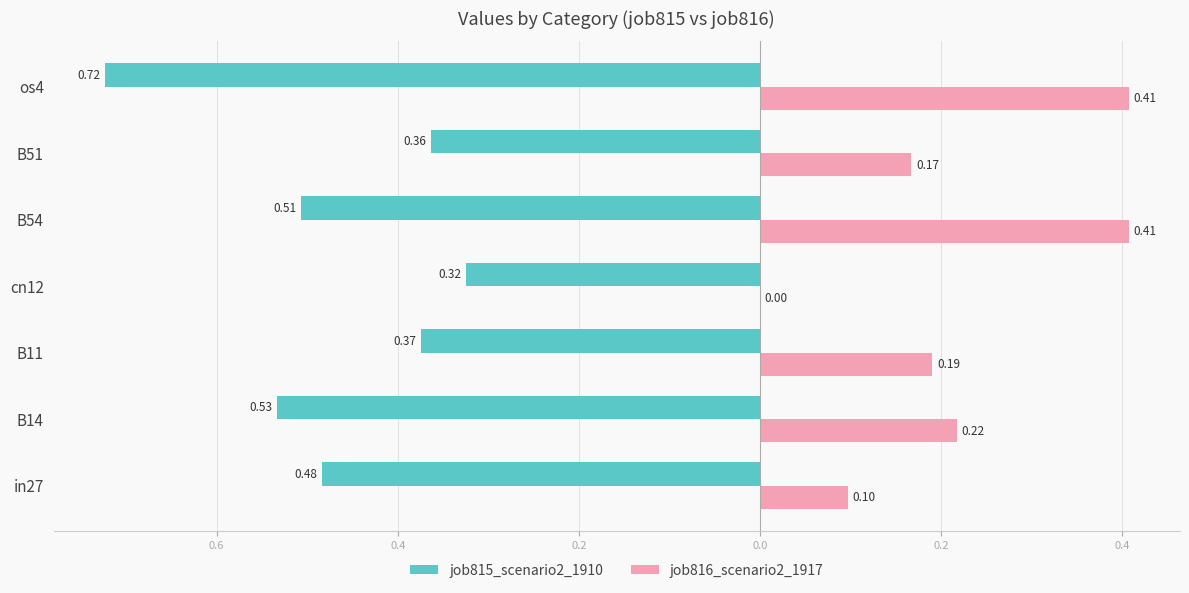

What is the difference between the maximum and minimum values in the job815_scenario2_1910 series?

0.4